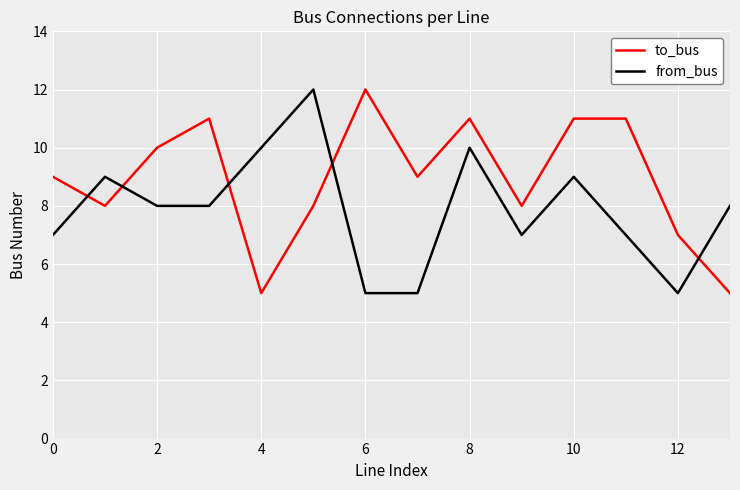

After their last crossing, which series has the higher values: to_bus or from_bus?

from_bus